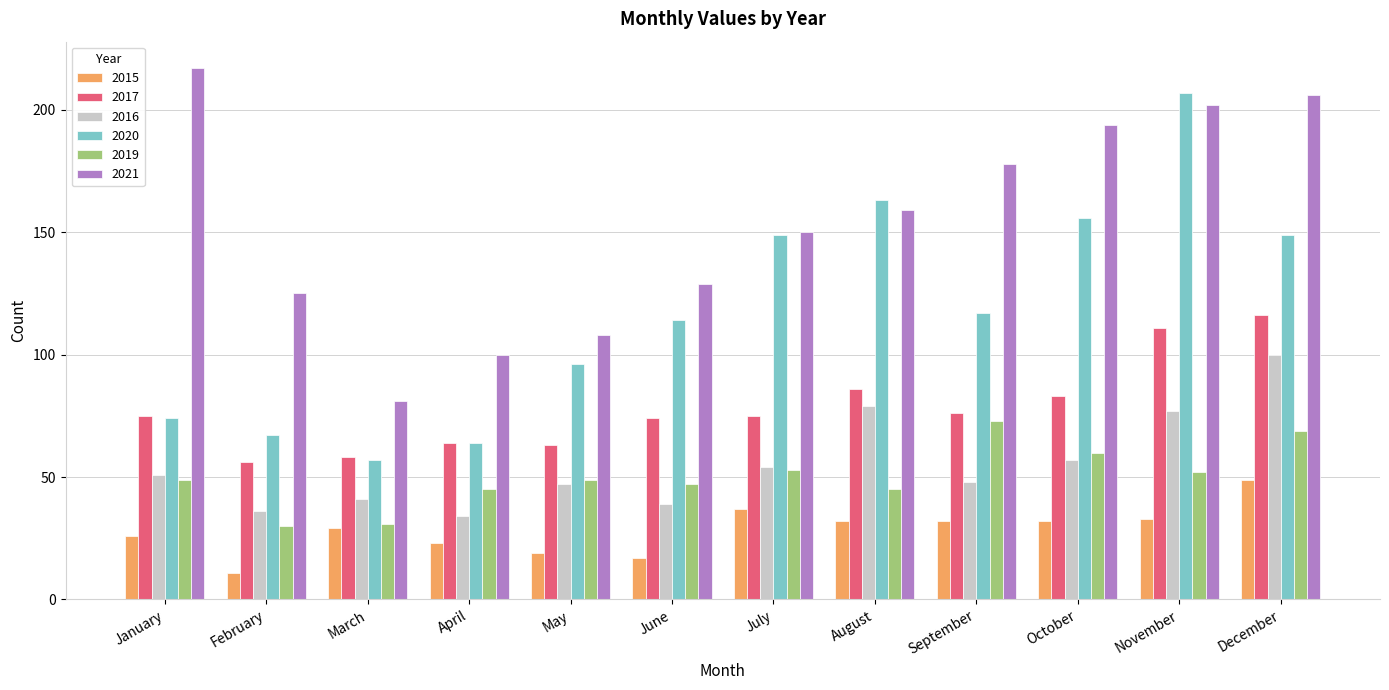

Are the bars horizontal?

No